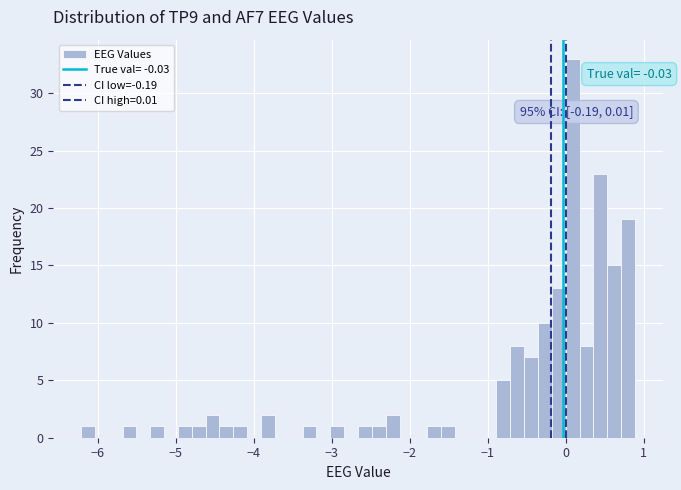

Around what value on the x-axis is the tallest bar? Give the approximate position of its centre, as read against the axis.

0.1